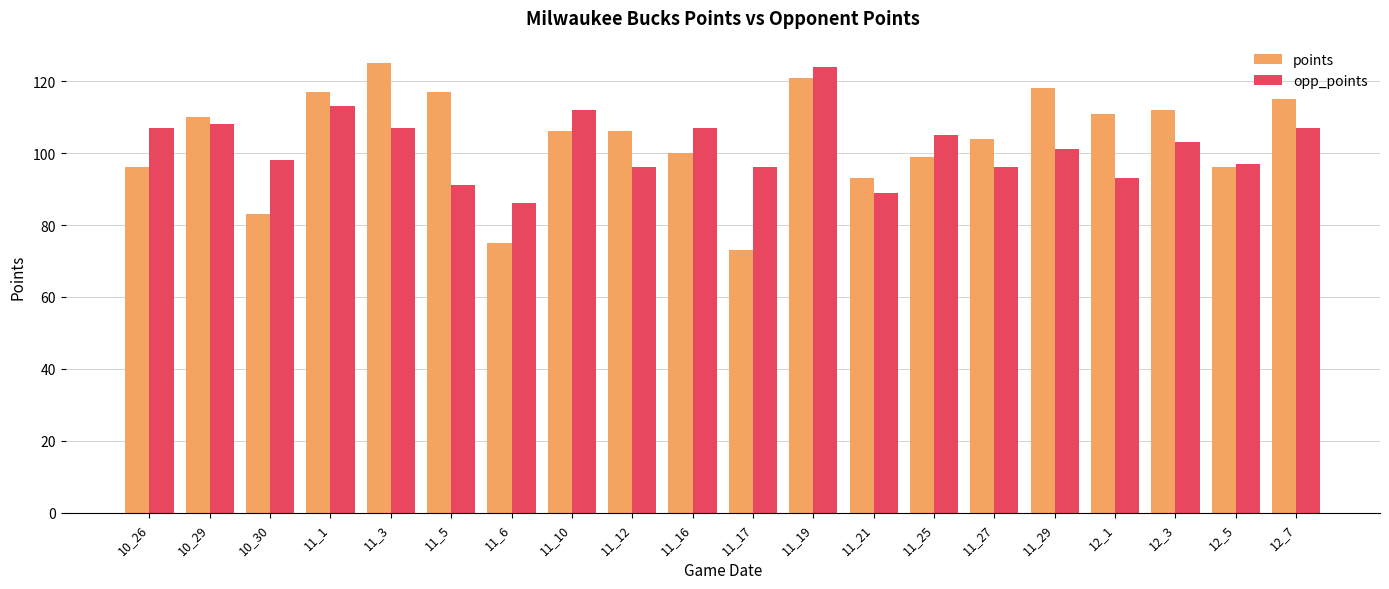

At which category is the sum across all series the highest?

11_19